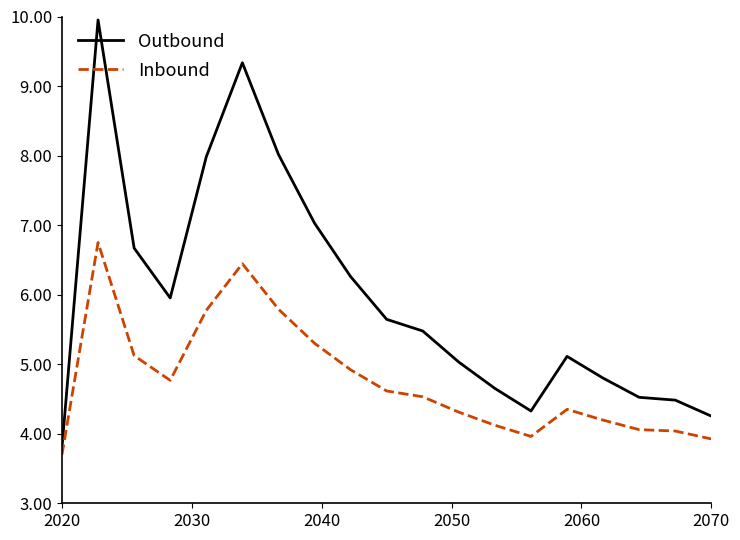

True or false: Outbound has more than 1 points higher than both neighbors.

True